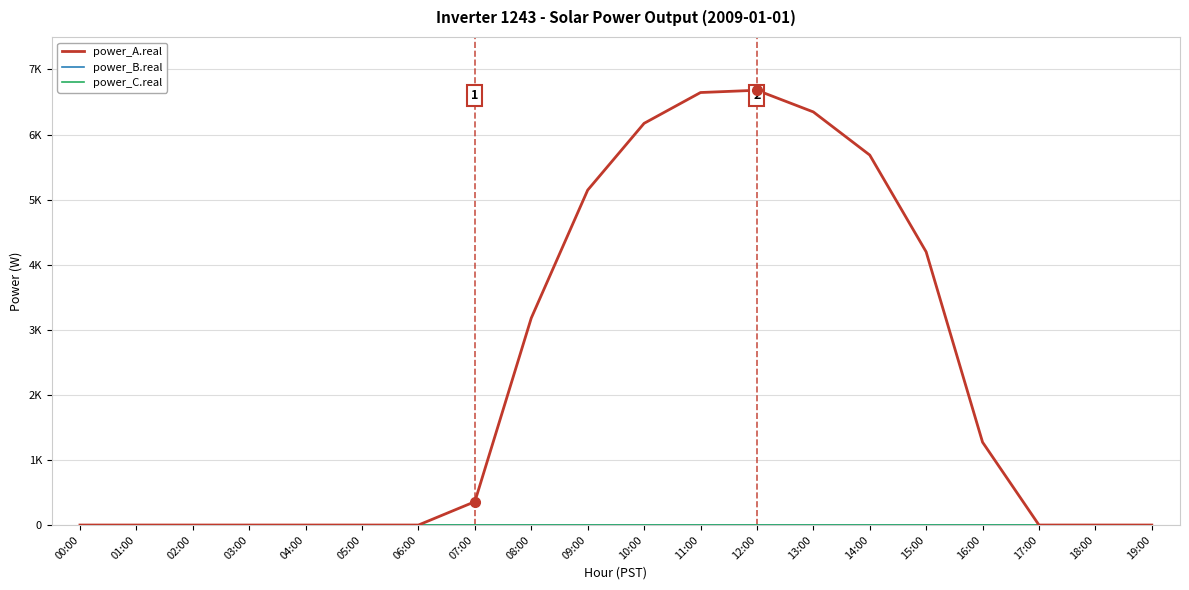

Which series changed the most between 15:00 and 16:00?

power_A.real